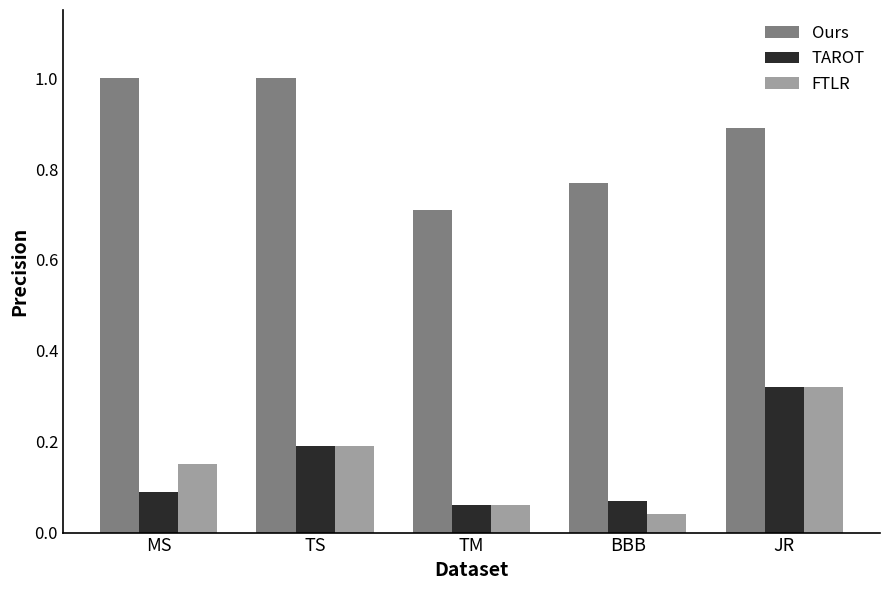

Is the value of FTLR at TM greater than the value of Ours at BBB?

No